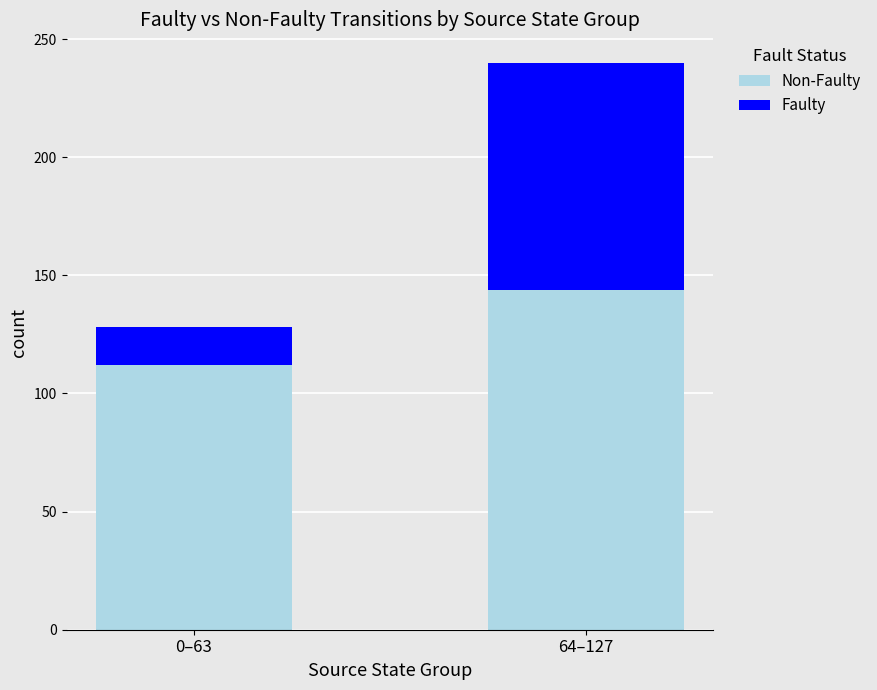

What are all the series names shown in the legend?

Non-Faulty, Faulty